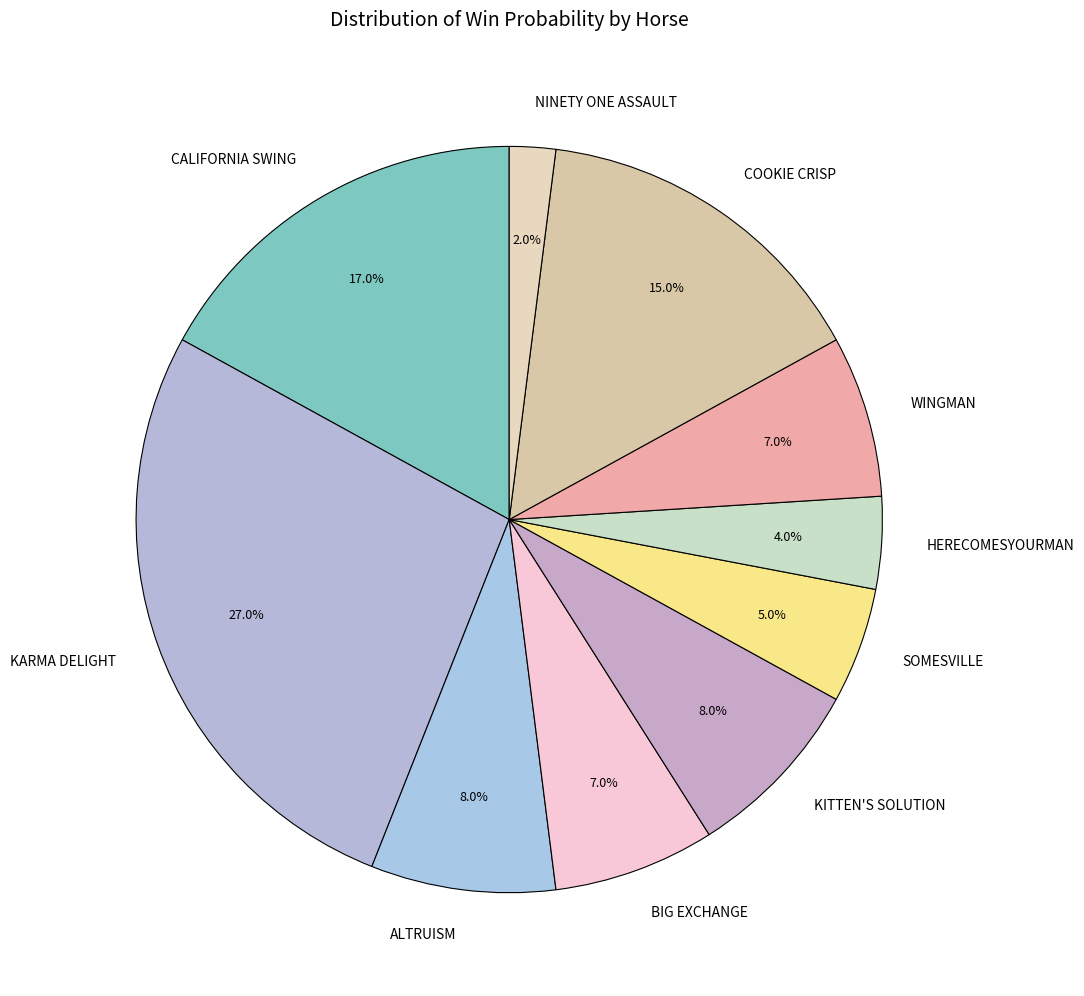

What percentage do HERECOMESYOURMAN and CALIFORNIA SWING together represent?

21.0%